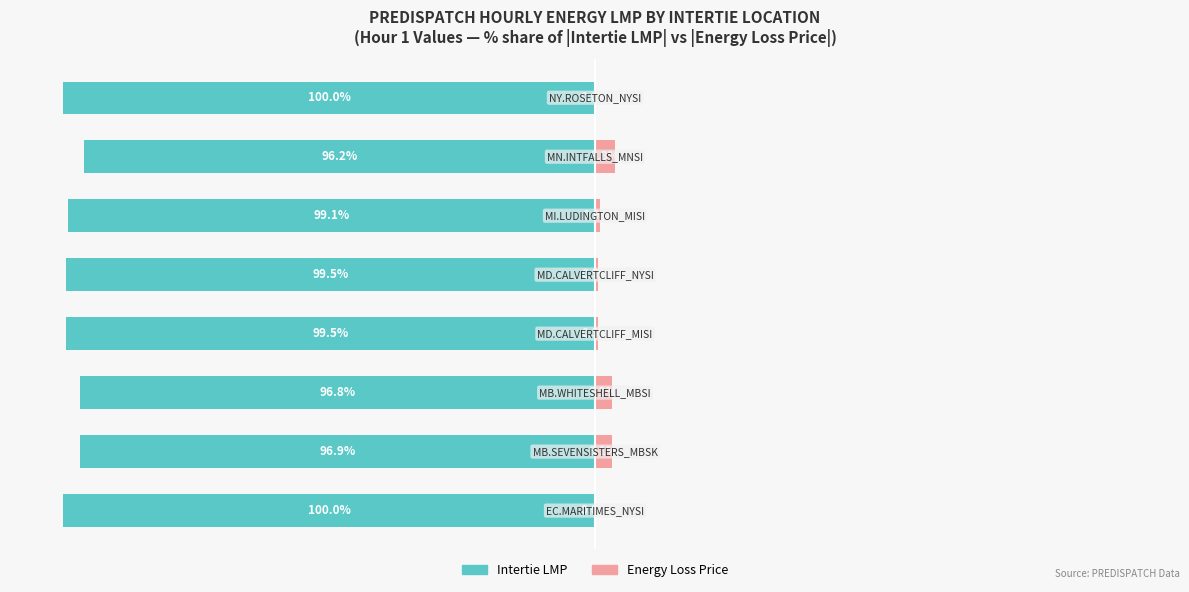

What is the smallest value displayed?

-100.0